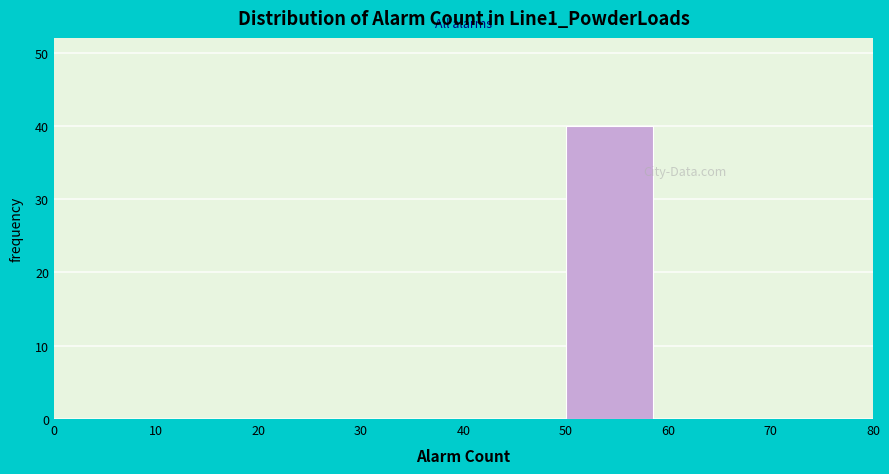

Reading left to right, transcribe this chart: for each bar, give the range it covers on the x-axis and its height. The values are not printed on the chart, so give them approximately, as read against the axis.

0 to 10: 0
10 to 20: 0
20 to 30: 0
30 to 40: 0
40 to 50: 0
50 to 60: 40
60 to 70: 0
70 to 80: 0